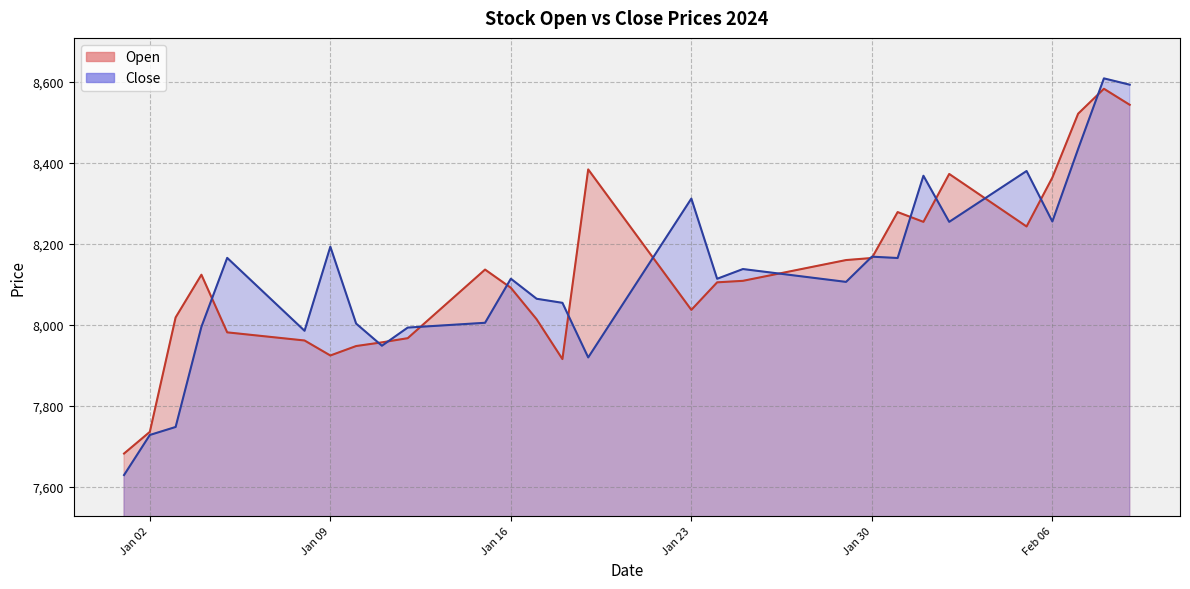

True or false: Close has more than 1 points higher than both neighbors.

False